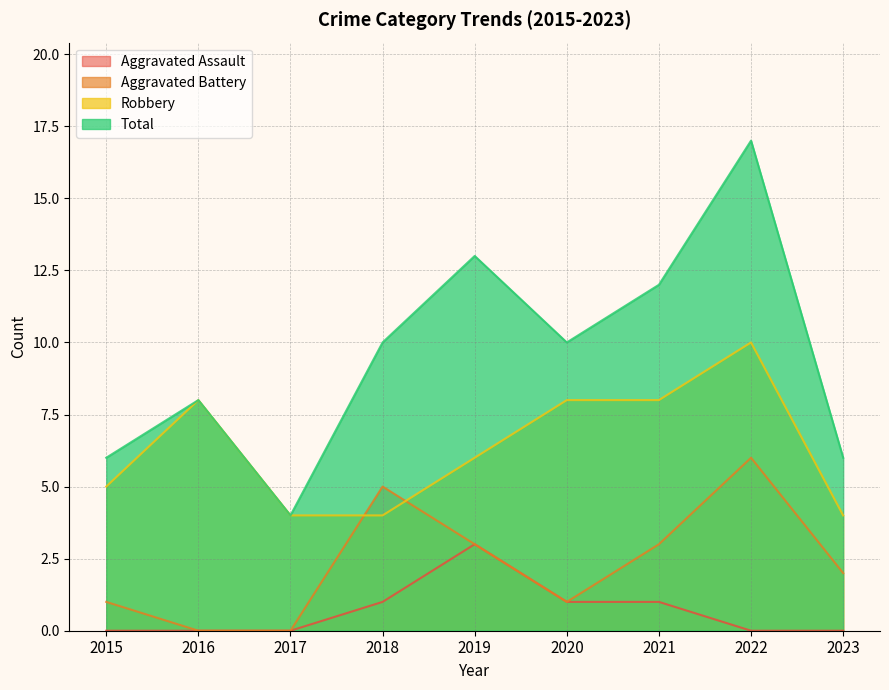

At which category is the sum across all series the highest?

2022